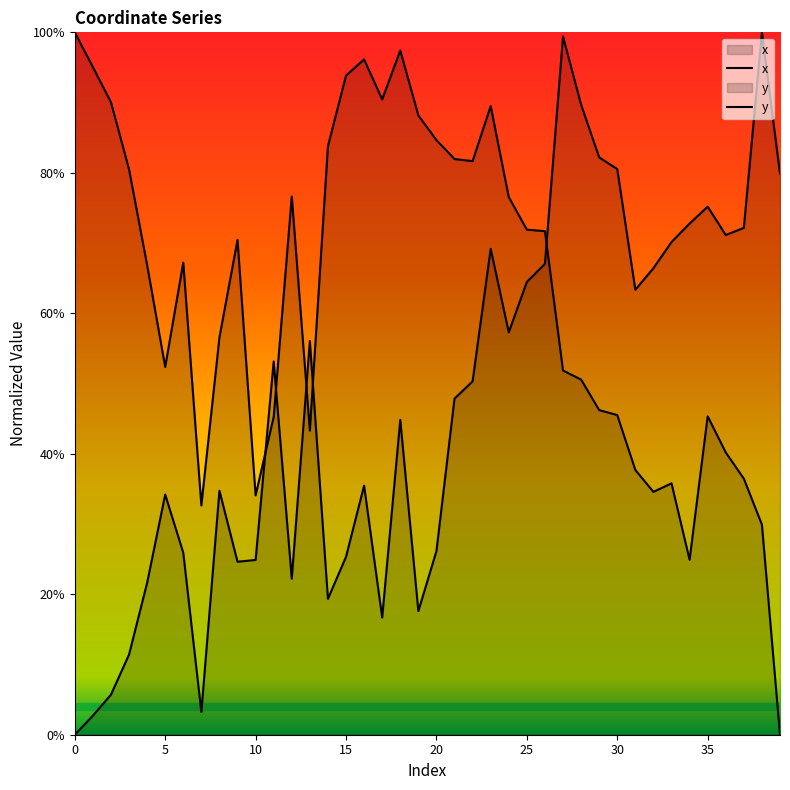

At how many categories does at least one series exceed 0?

40